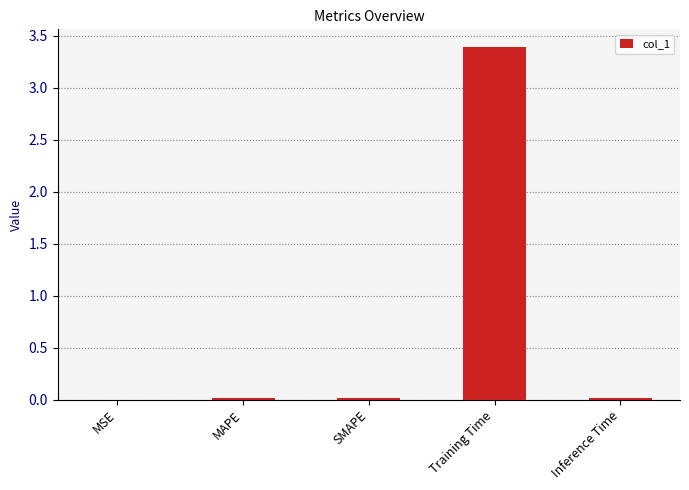

Does the chart contain stacked bars?

No